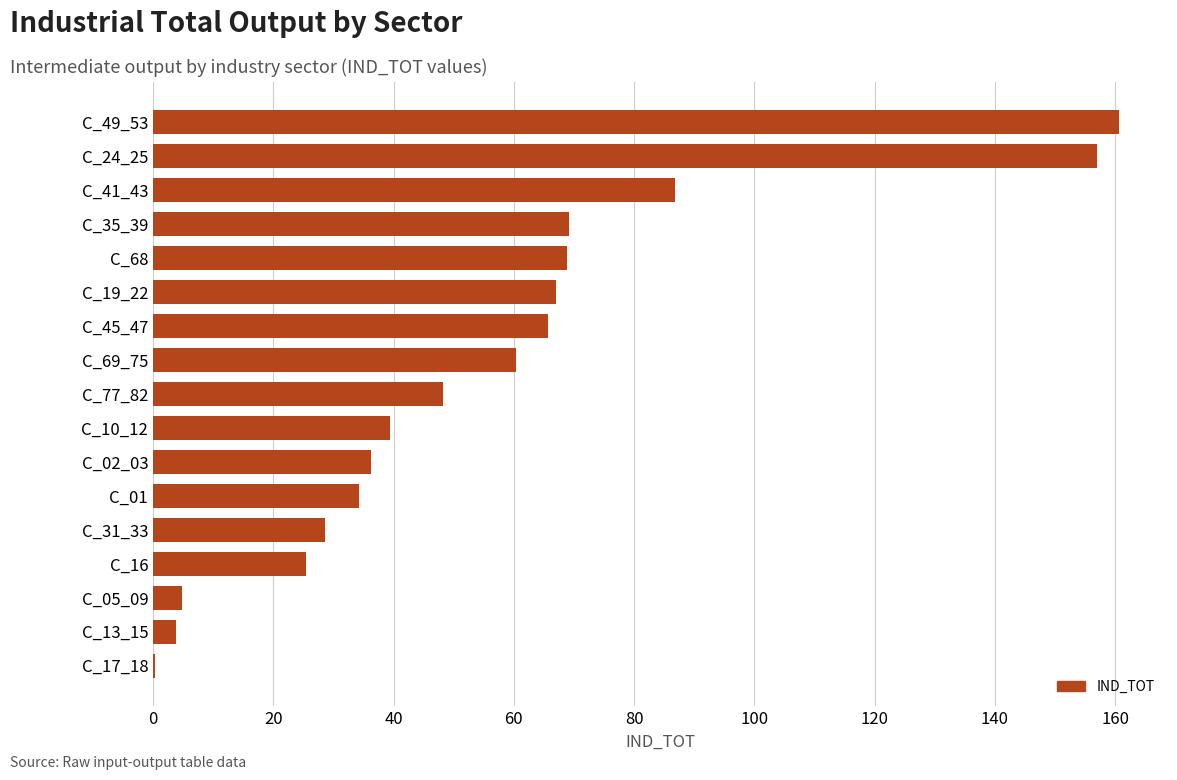

What is the approximate value at C_19_22?

67.0